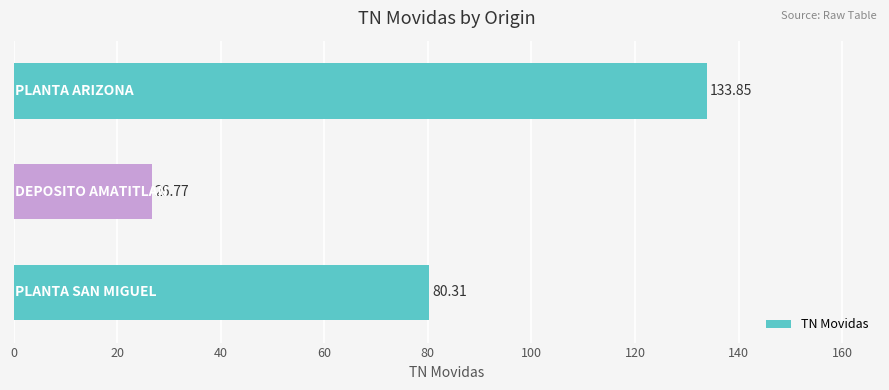

What is the sum of all values?

240.9